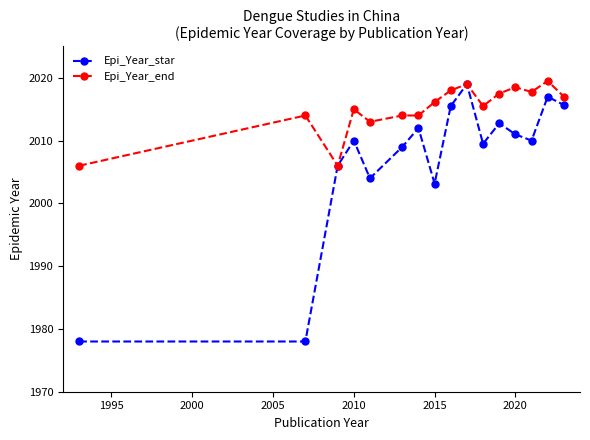

Which series has the largest total across all categories?

Epi_Year_end